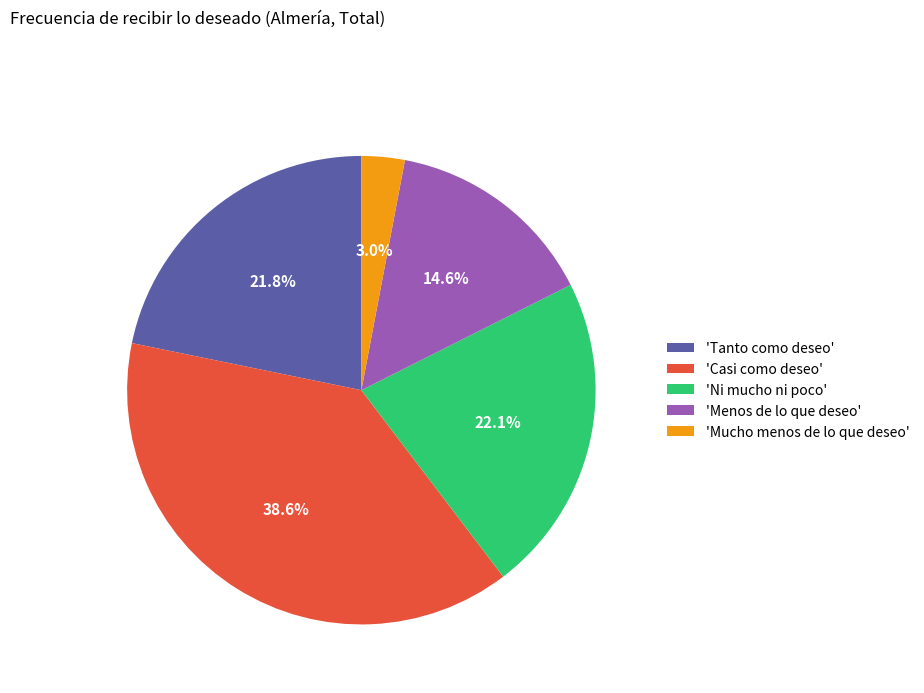

Is there a majority slice in this chart?

No